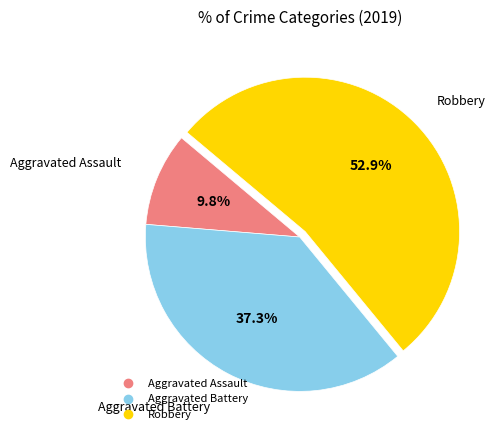

Does any single category account for the majority?

Yes